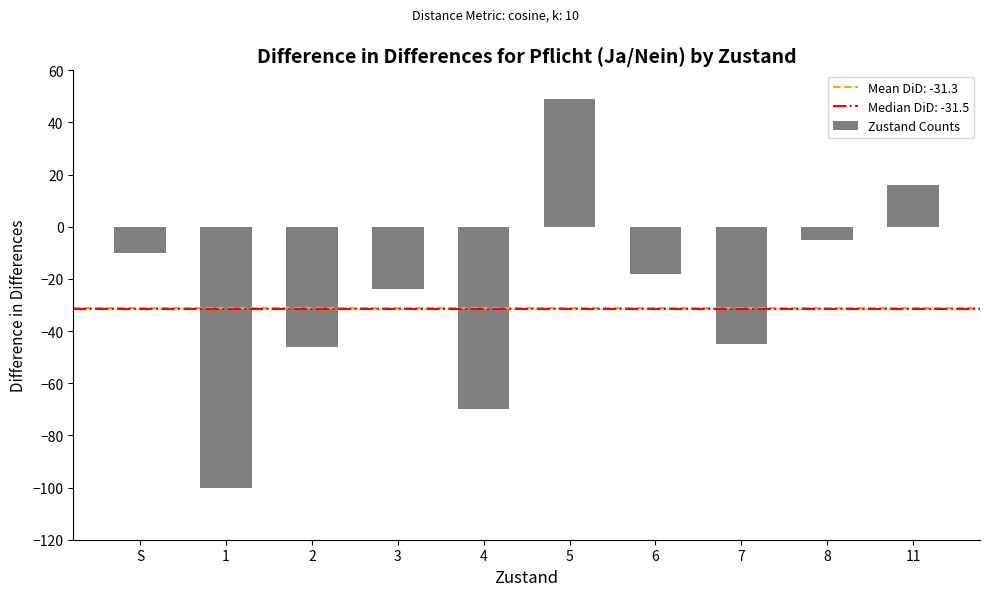

What is the change in value from 1 to 6?

+82